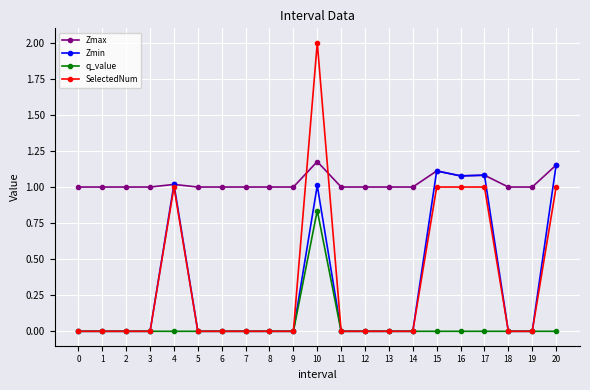

The value of SelectedNum at 8 is -1.0. True or false?

False